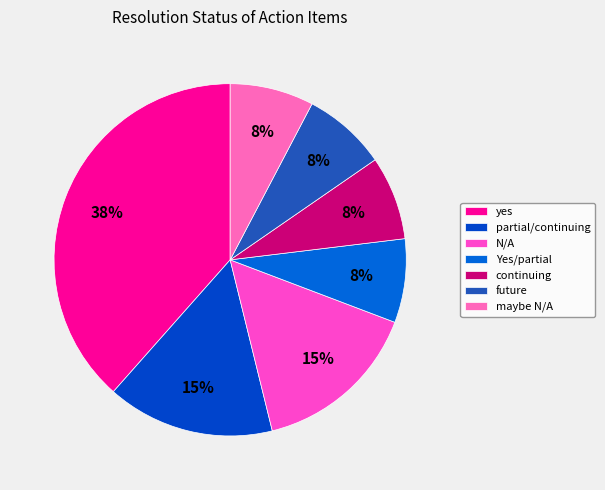

Is there a majority slice in this chart?

No